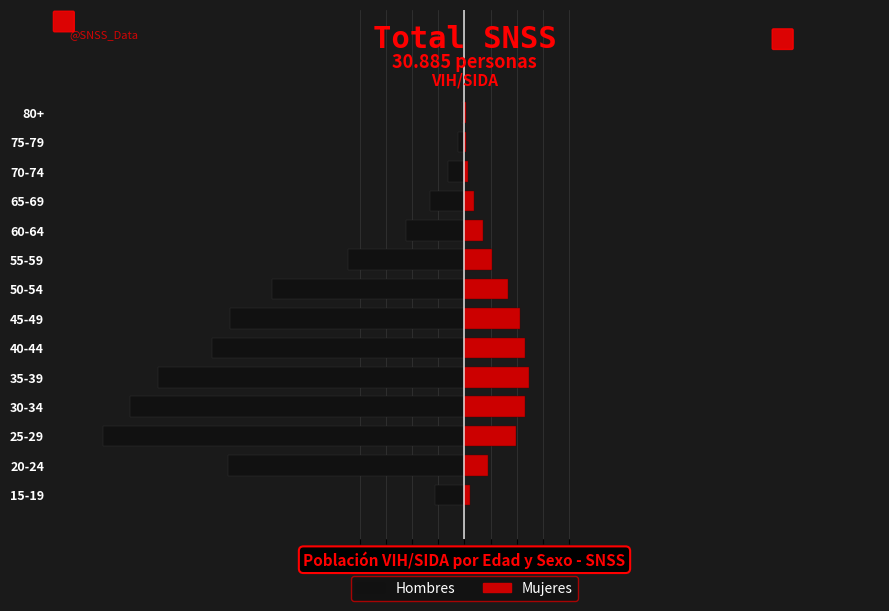

Reading right to left, extract all data points from this chart.

Hombres: -0.1	-0.3	-0.6	-1.3	-2.2	-4.4	-7.3	-9.0	-9.6	-11.7	-12.8	-13.8	-9.0	-1.1
Mujeres: 0.0	0.1	0.1	0.4	0.7	1.1	1.7	2.1	2.3	2.4	2.3	2.0	0.9	0.2